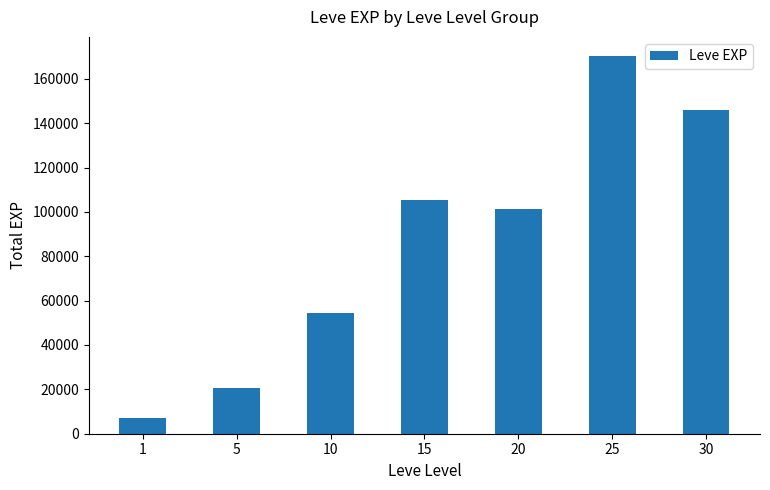

The chart shows a value of 105380 at 15. True or false?

True